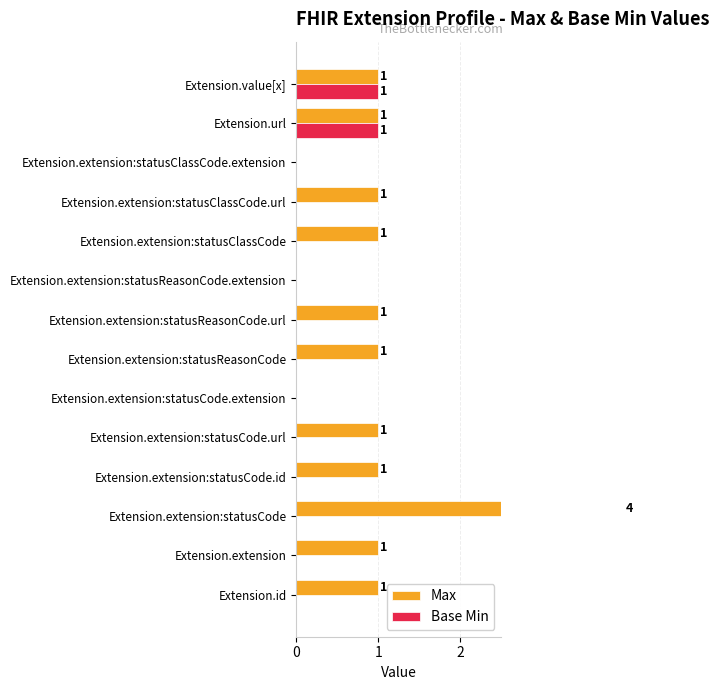

How many values in the Max series exceed 1?

1